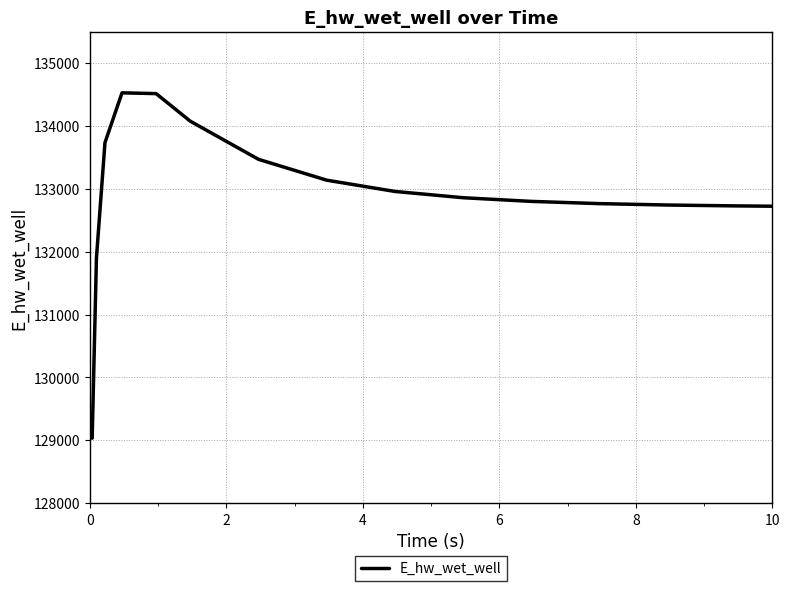

What is the maximum value shown in the chart?

134526.5